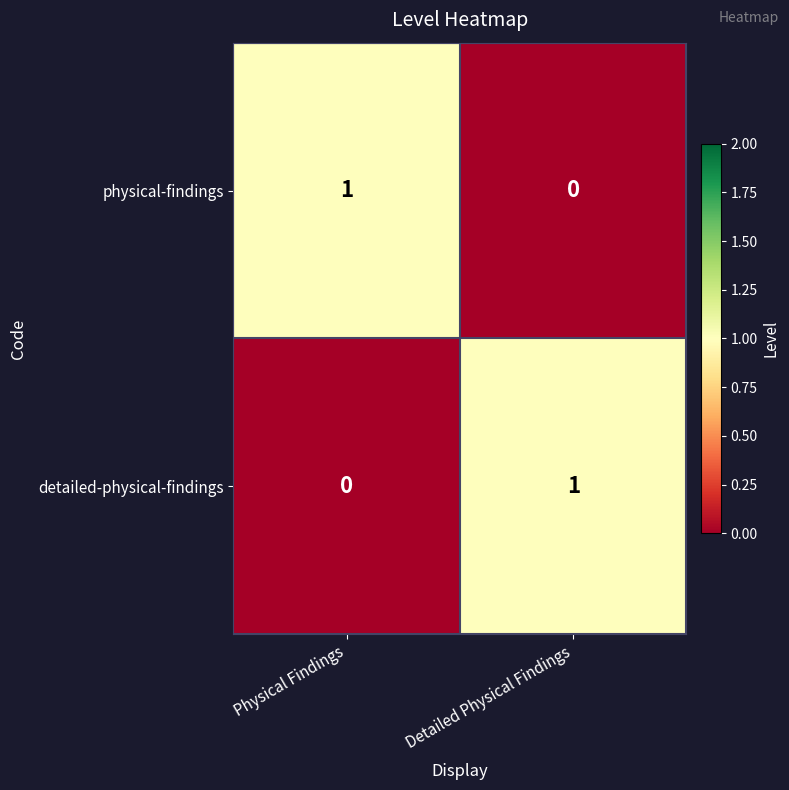

At which label is detailed-physical-findings closest to 0?

Physical Findings